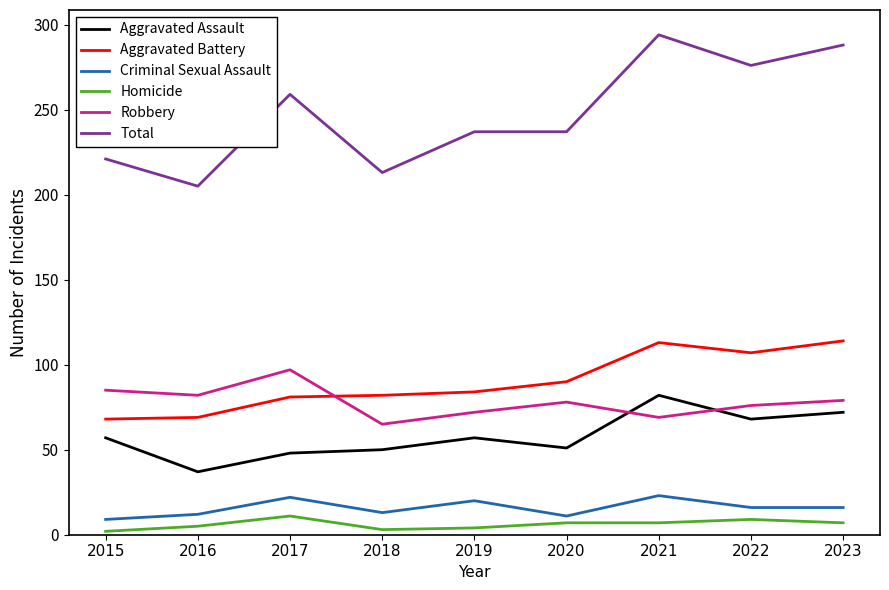

Does the chart display data point markers on the line(s)?

No